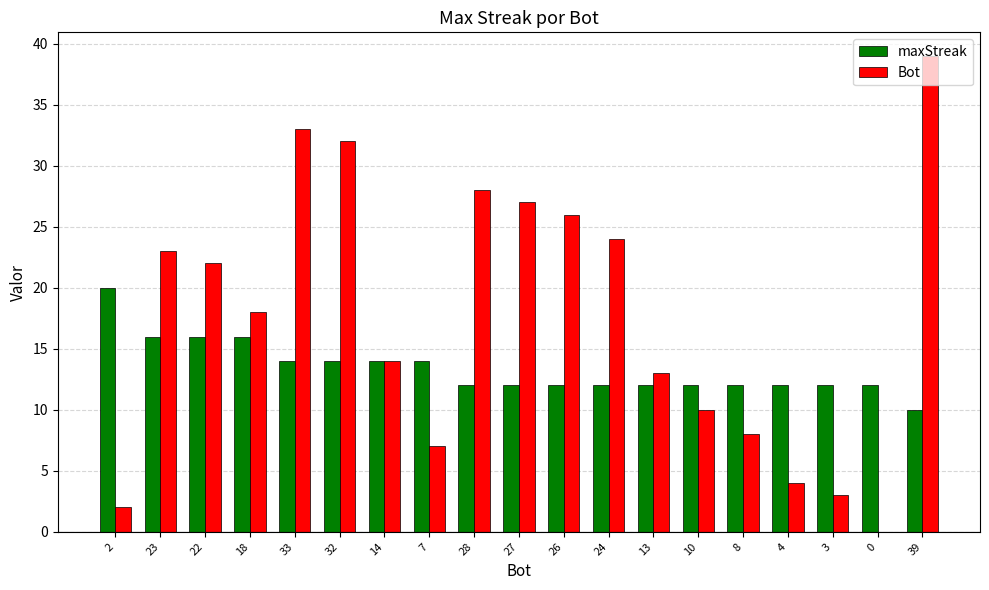

At which category is the sum across all series the highest?

39